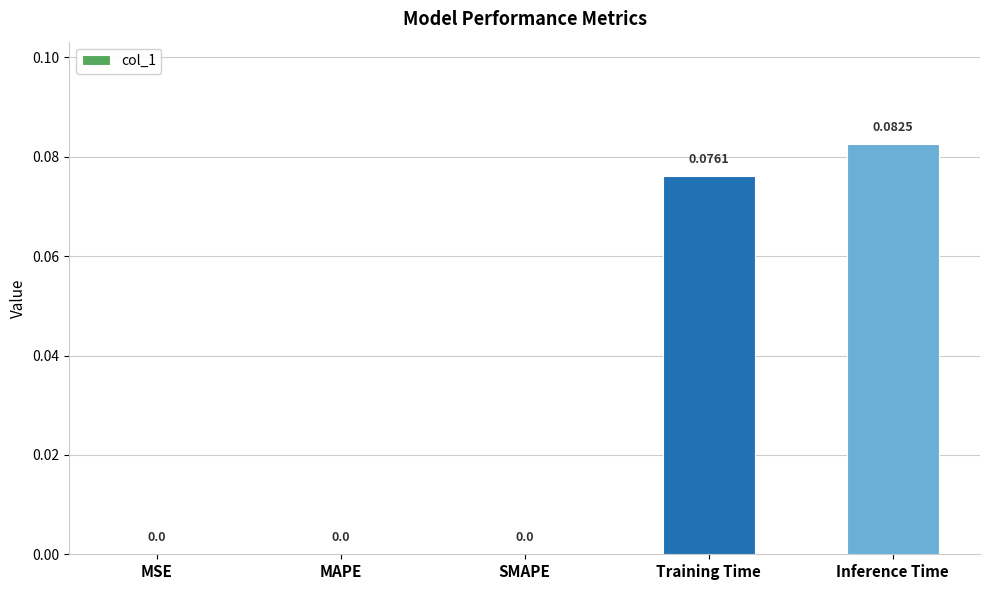

What is the change in value from MAPE to Inference Time?

+0.1